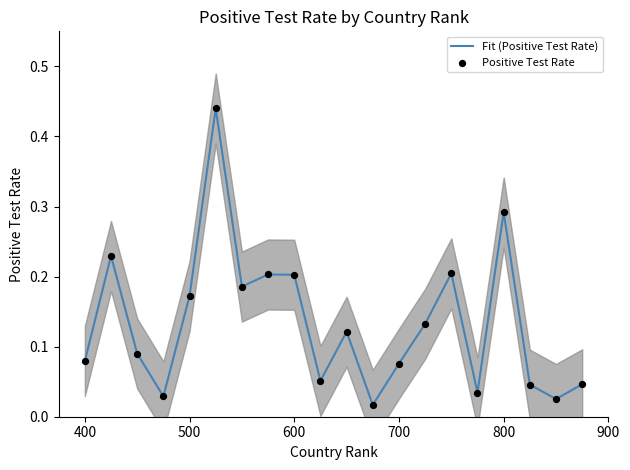

Which series contains the highest Y value?

Fit (Positive Test Rate)